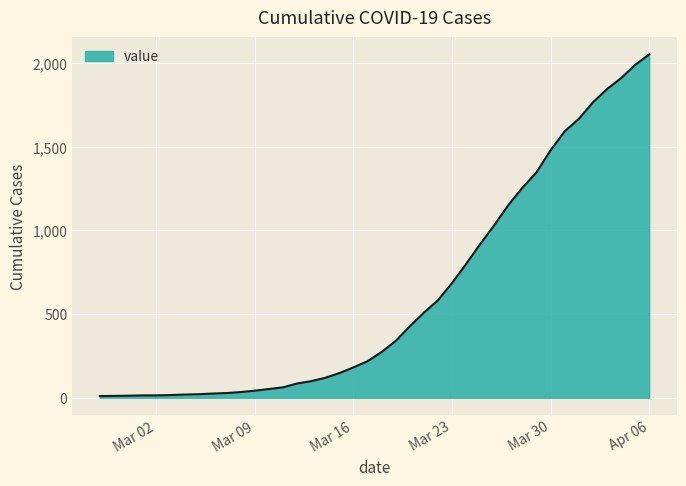

What is the maximum value shown in the chart?

2052